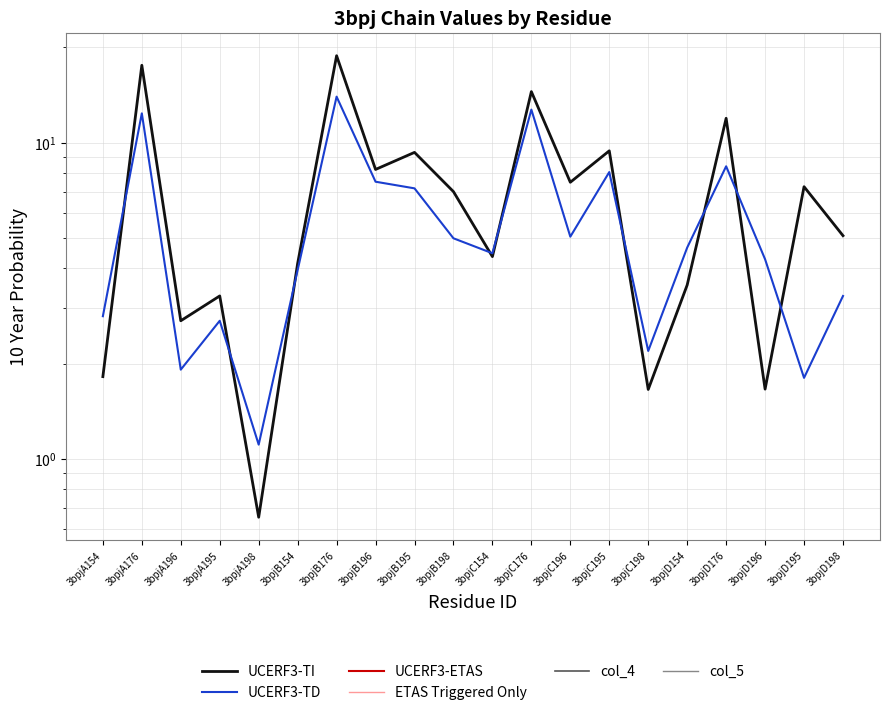

True or false: ETAS Triggered Only and UCERF3-TI intersect in this chart.

False